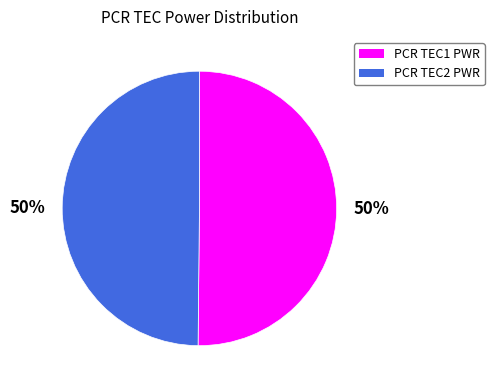

How many slices are in this pie chart?

2